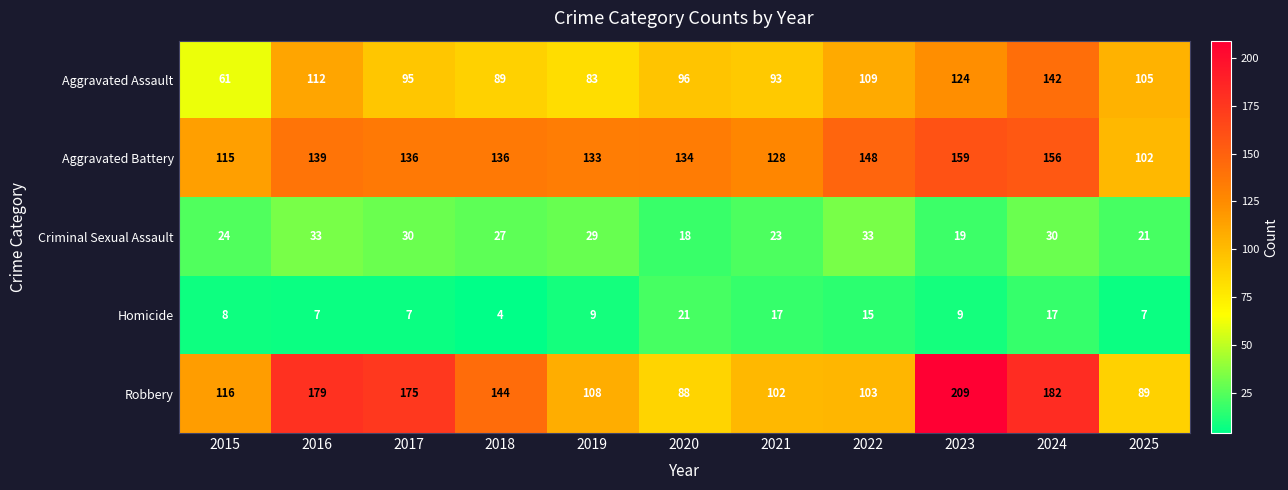

True or false: Robbery has a value of 179 at 2016.

True